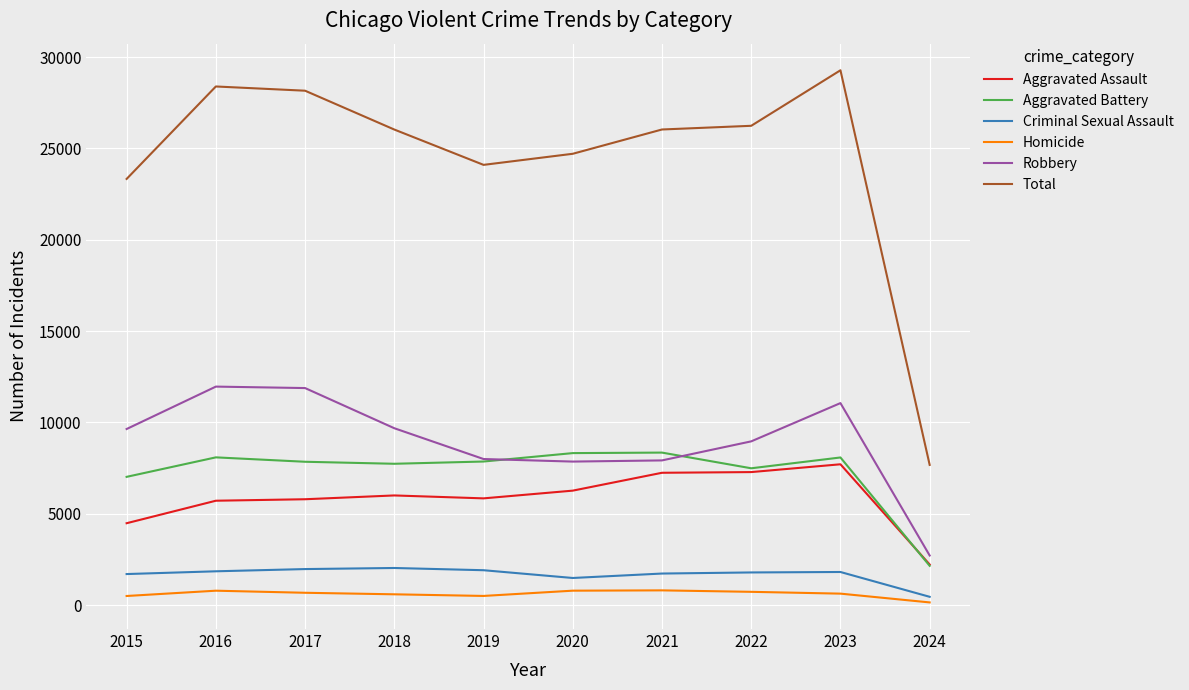

True or false: Criminal Sexual Assault and Robbery intersect in this chart.

False